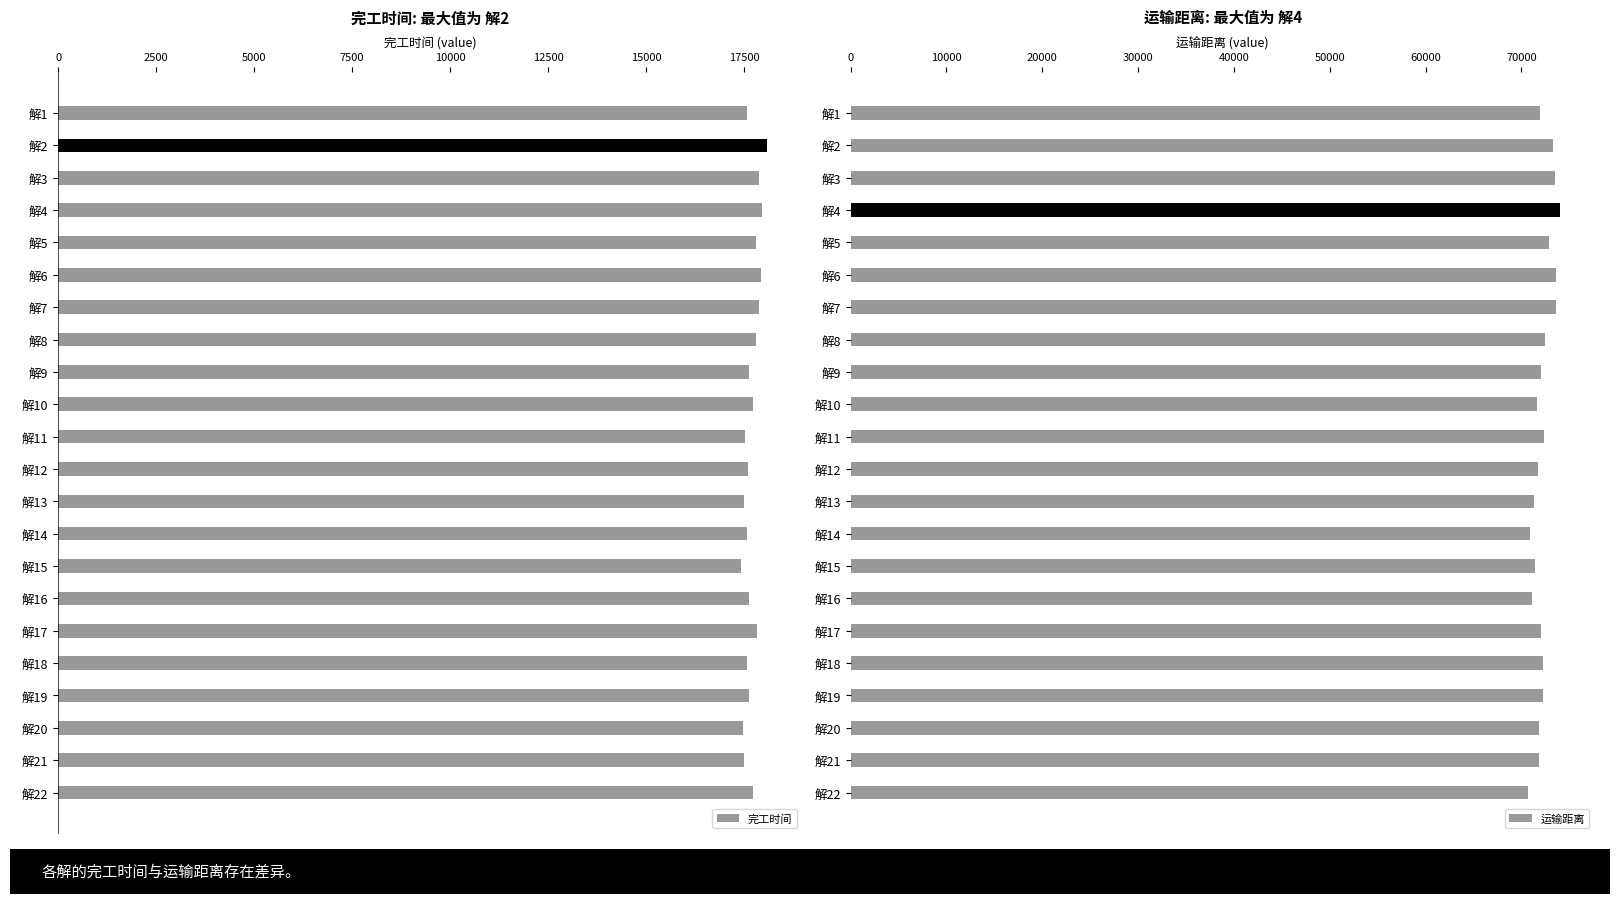

Reading right to left, transcribe all the data shown in this chart.

完工时间: 17712.1	17486.1	17474.4	17624.6	17578.7	17829.0	17627.7	17423.5	17567.6	17484.3	17598.2	17507.2	17714.0	17621.2	17792.0	17869.3	17937.4	17796.8	17945.9	17875.7	18080.8	17579.7
运输距离: 70672.3	71815.1	71870.6	72214.2	72230.5	72025.6	71105.1	71373.9	70917.8	71307.1	71758.6	72325.0	71655.5	72072.8	72458.3	73563.6	73638.5	72849.6	73972.3	73539.7	73328.9	71911.8